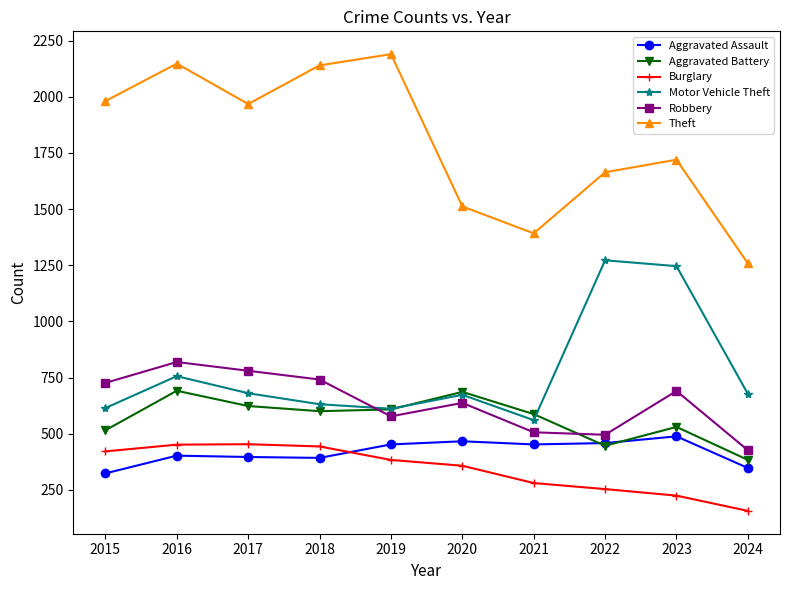

Does the chart display data point markers on the line(s)?

Yes